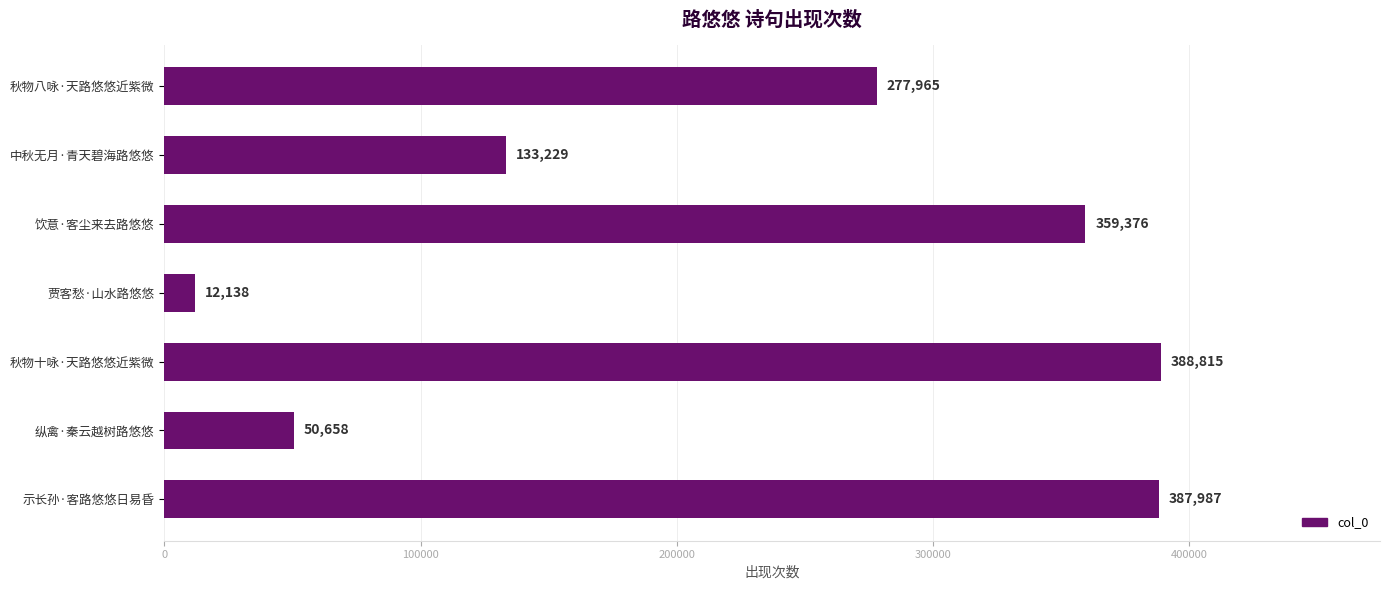

Reading top to bottom, what are all the values shown in this chart?

秋物八咏·天路悠悠近紫微=277965	中秋无月·青天碧海路悠悠=133229	饮意·客尘来去路悠悠=359376	贾客愁·山水路悠悠=12138	秋物十咏·天路悠悠近紫微=388815	纵禽·秦云越树路悠悠=50658	示长孙·客路悠悠日易昏=387987